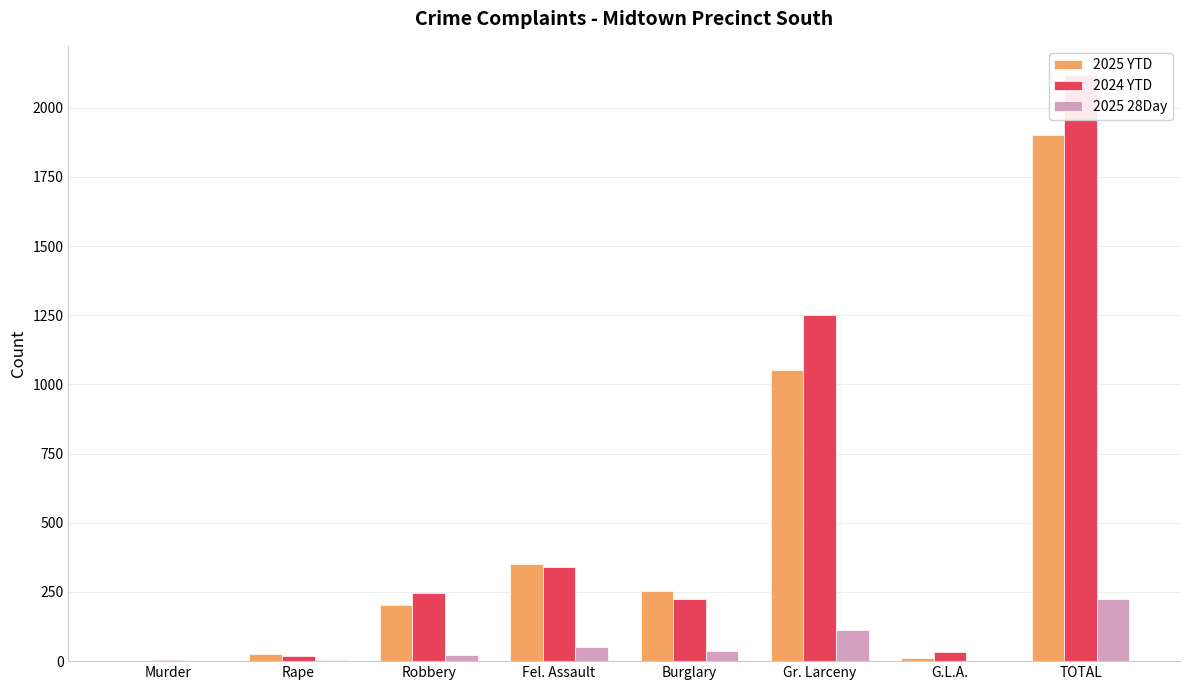

Between Robbery and Burglary, which is larger?

Burglary